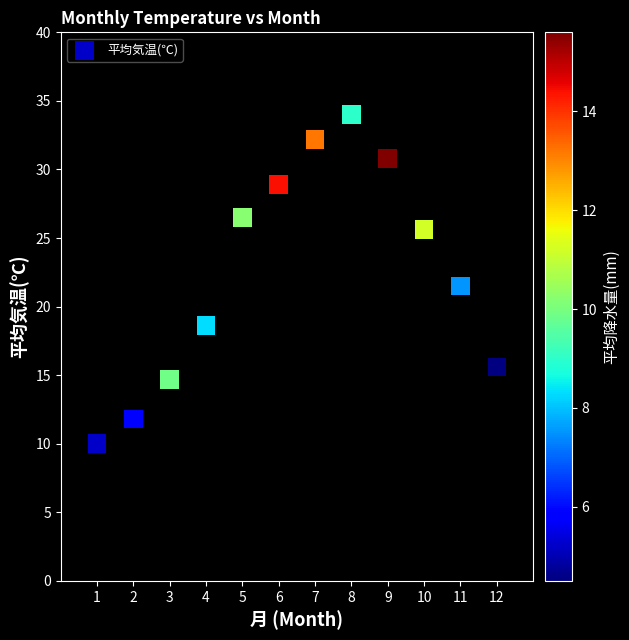

What is the range of Y values (max minus min)?

24.0